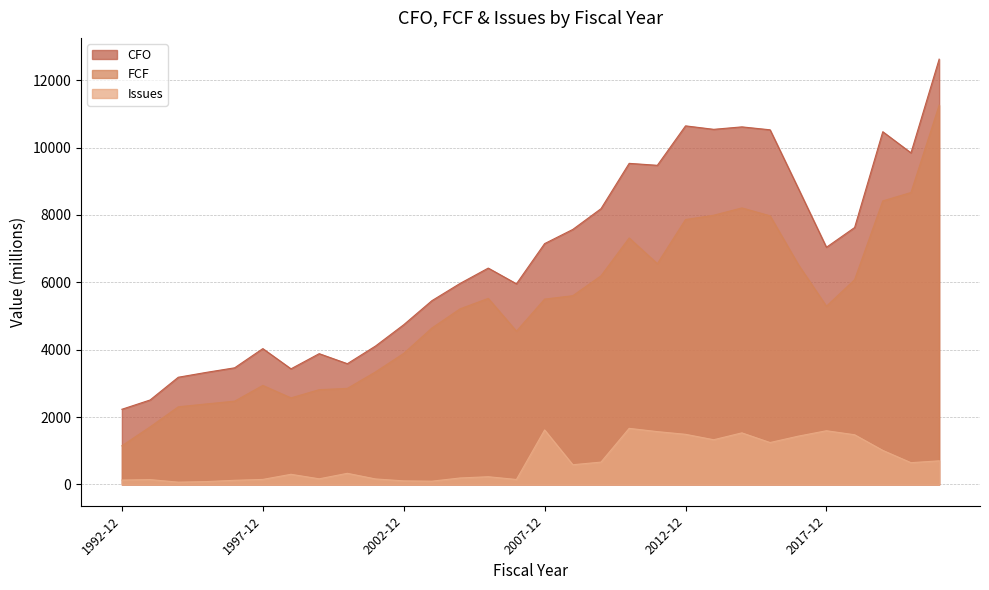

What is the greatest value displayed?

12625.0